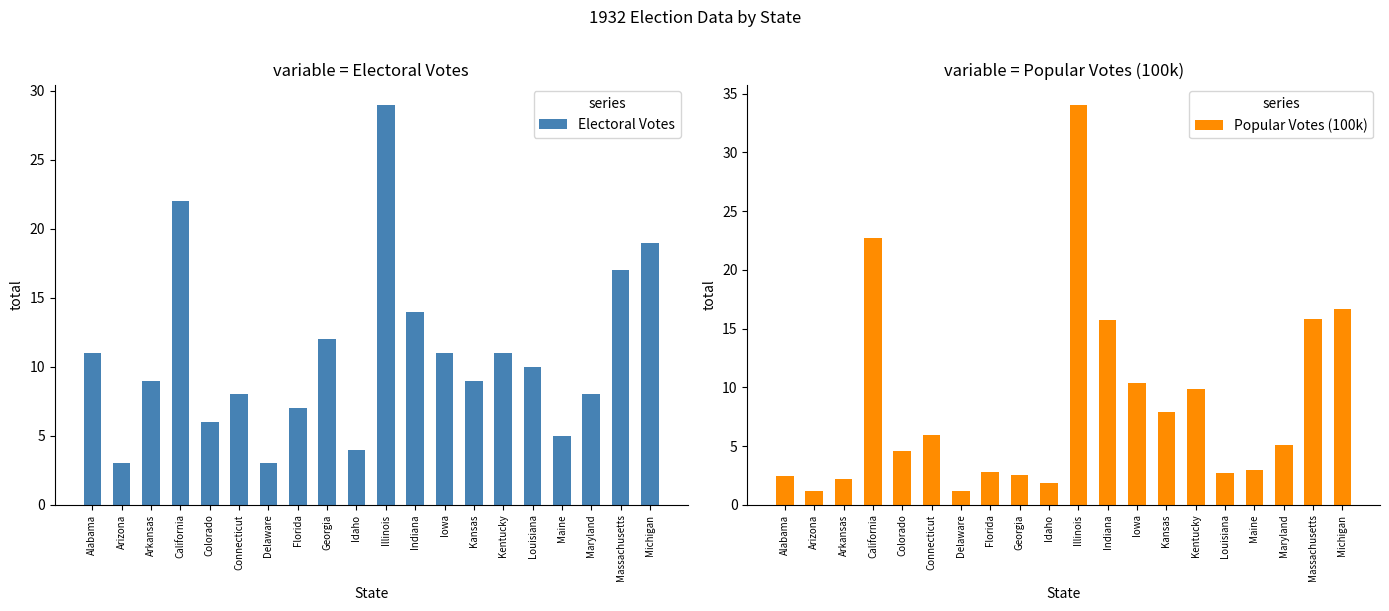

What are all the series names shown in the legend?

Electoral Votes, Popular Votes (100k)